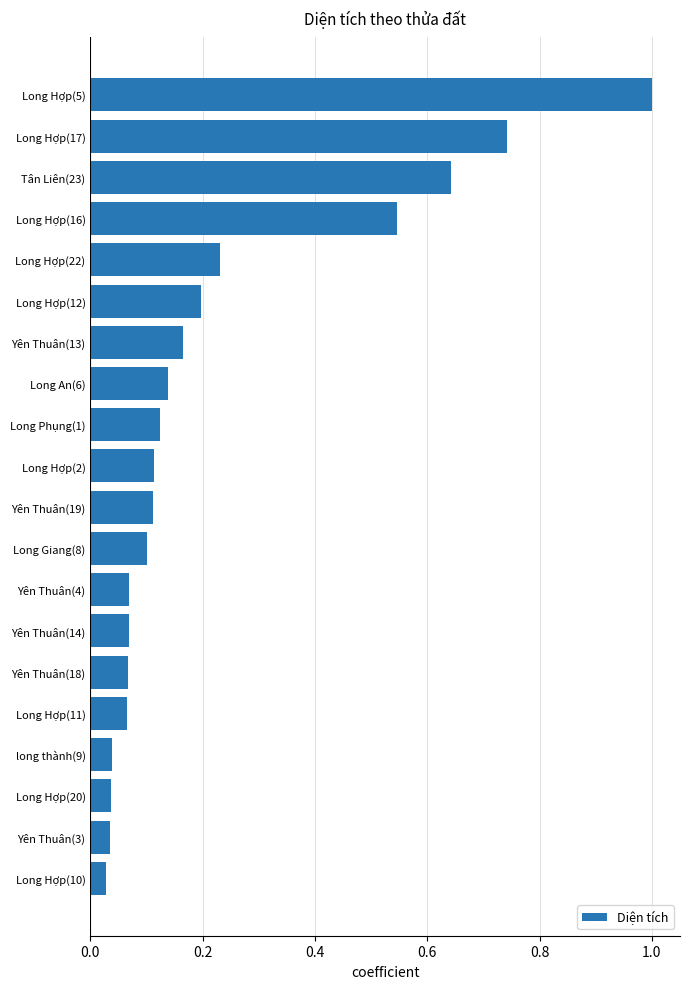

What is the change in value from Long Hợp(12) to Long Hợp(17)?

+0.5